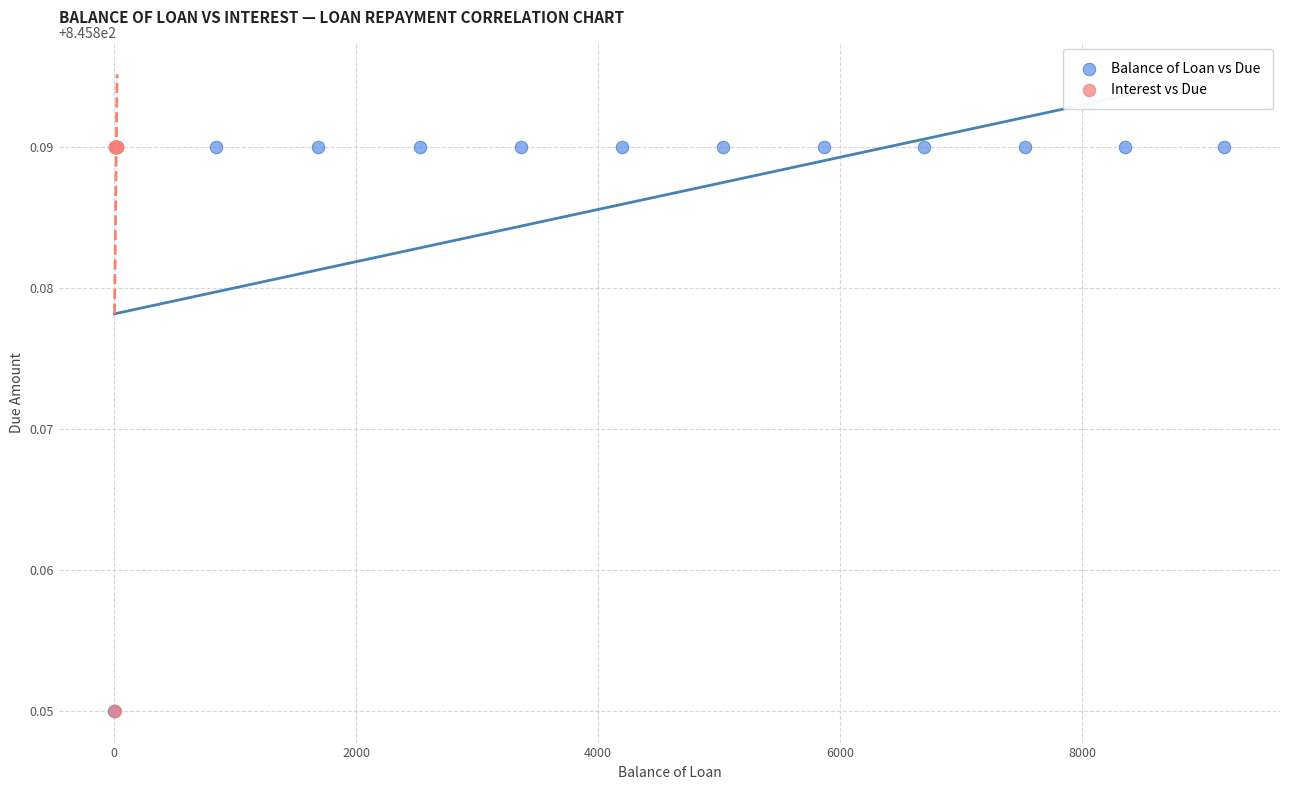

What are all the series names shown in the legend?

Balance of Loan vs Due, Interest vs Due